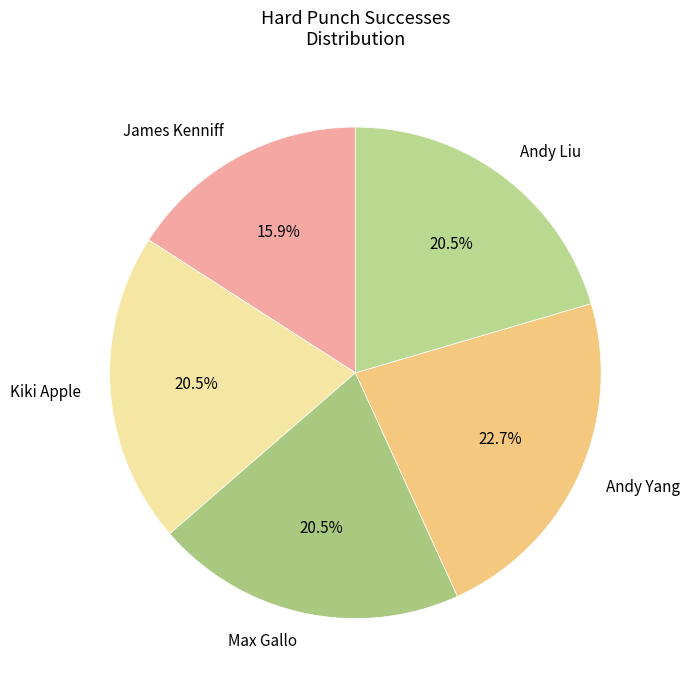

Combined, what portion of the pie is James Kenniff and Andy Liu?

36.4%